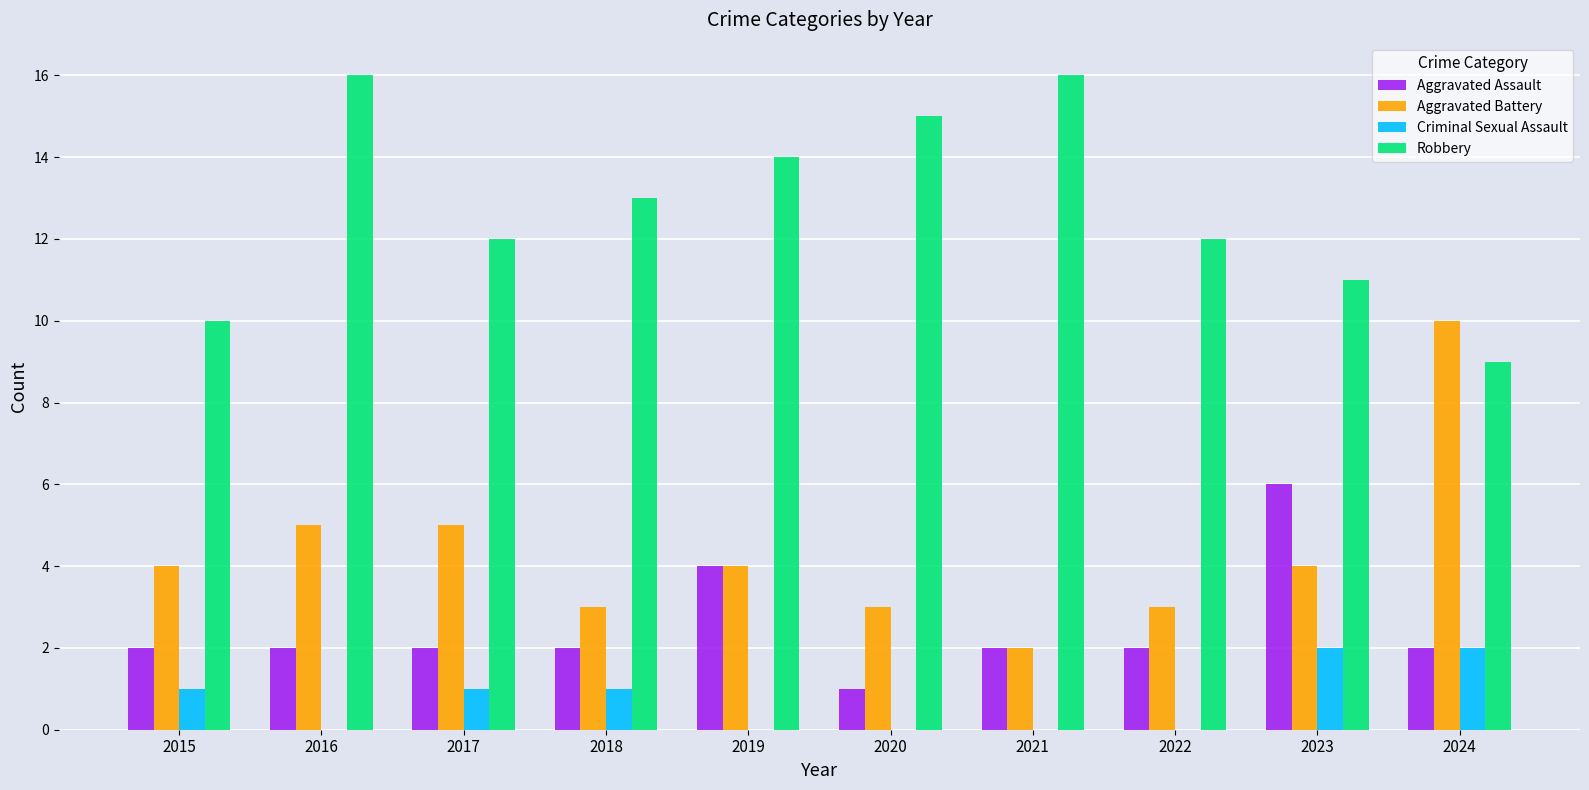

Which series has the largest total across all categories?

Robbery